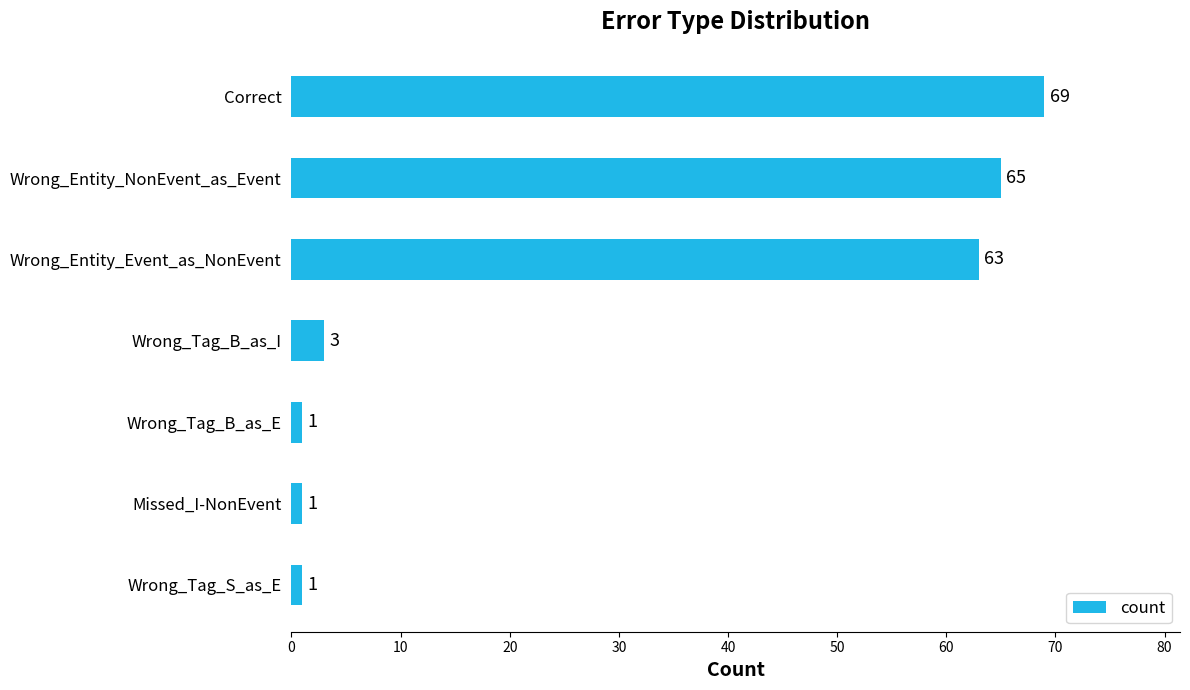

Is it true that the value at Wrong_Tag_S_as_E is 1?

True